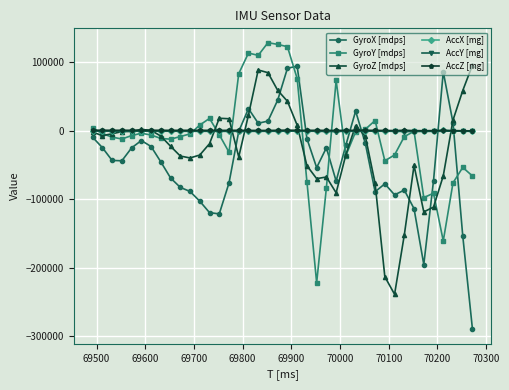

What is the value of the GyroX [mdps] point at the 30th from the left?

-89180